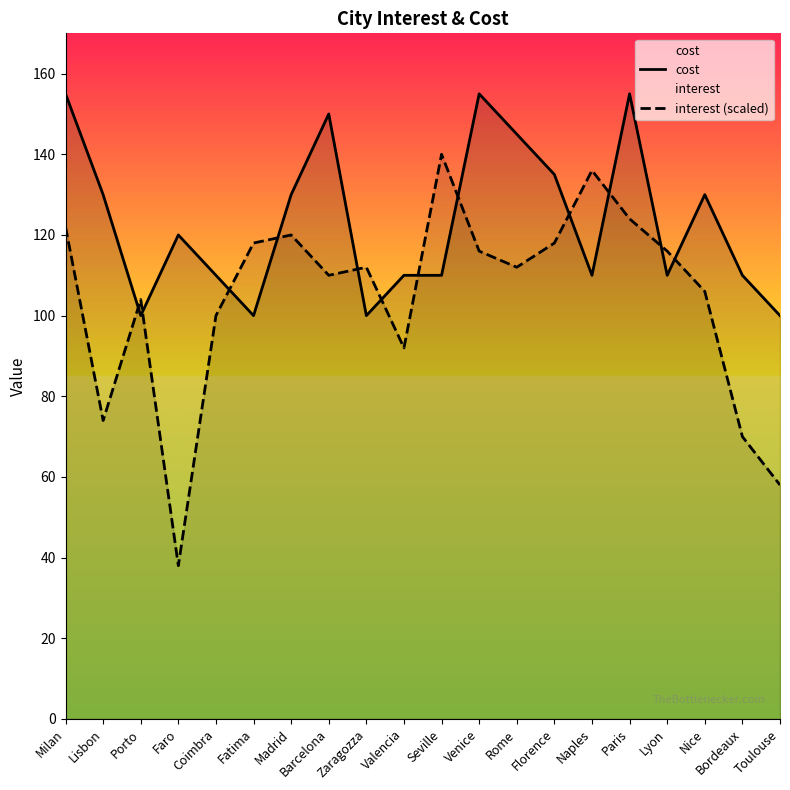

What is the value of the cost point at the 18th from the left?

130.0